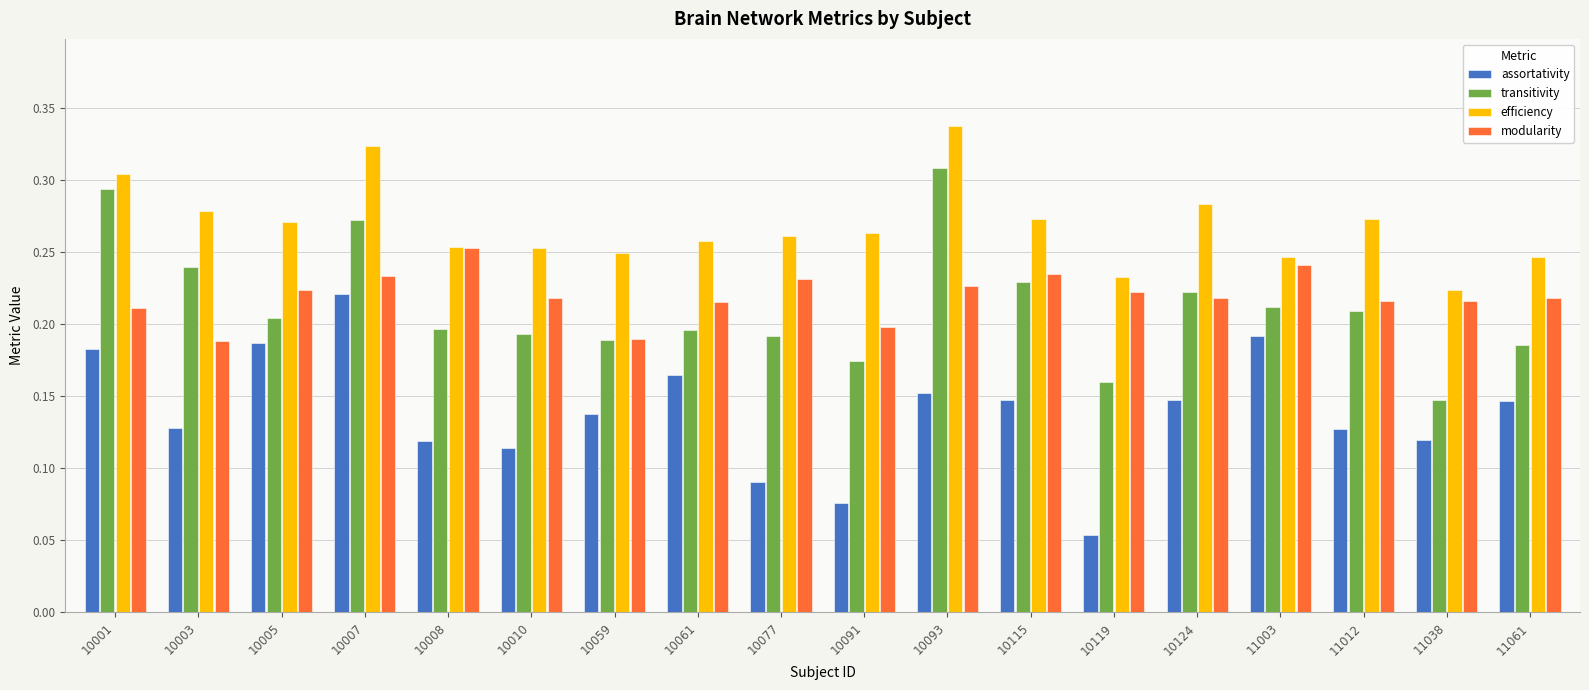

Between 10007 and 10124, which series saw the biggest shift?

assortativity